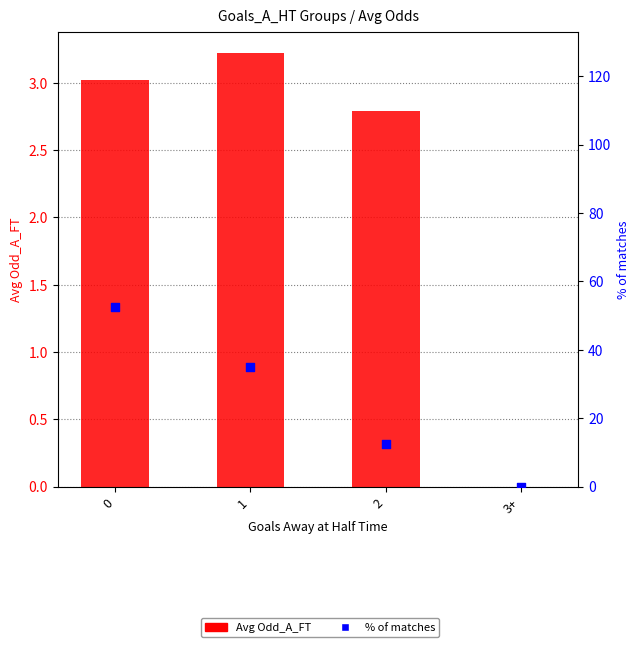

At how many categories does at least one series exceed 7?

3